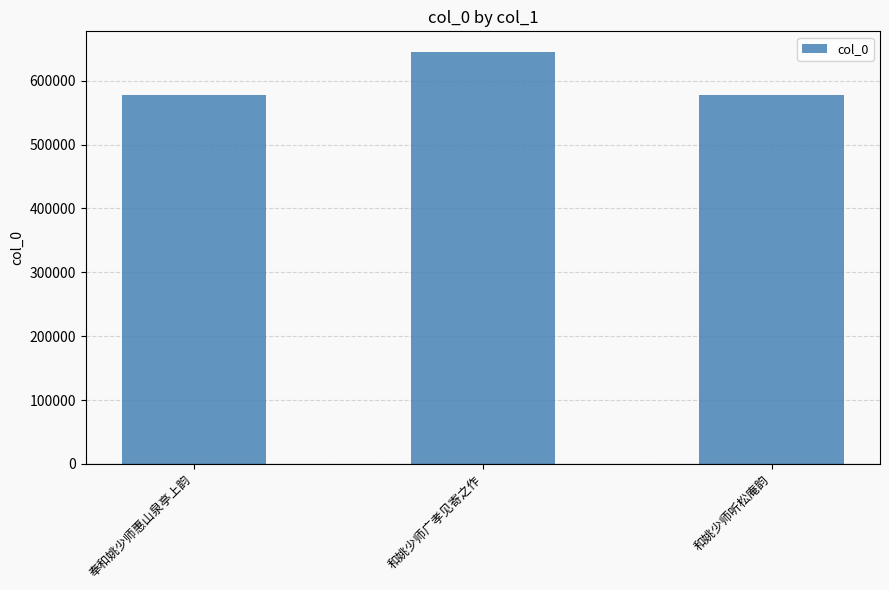

How many data points does each series have?

3